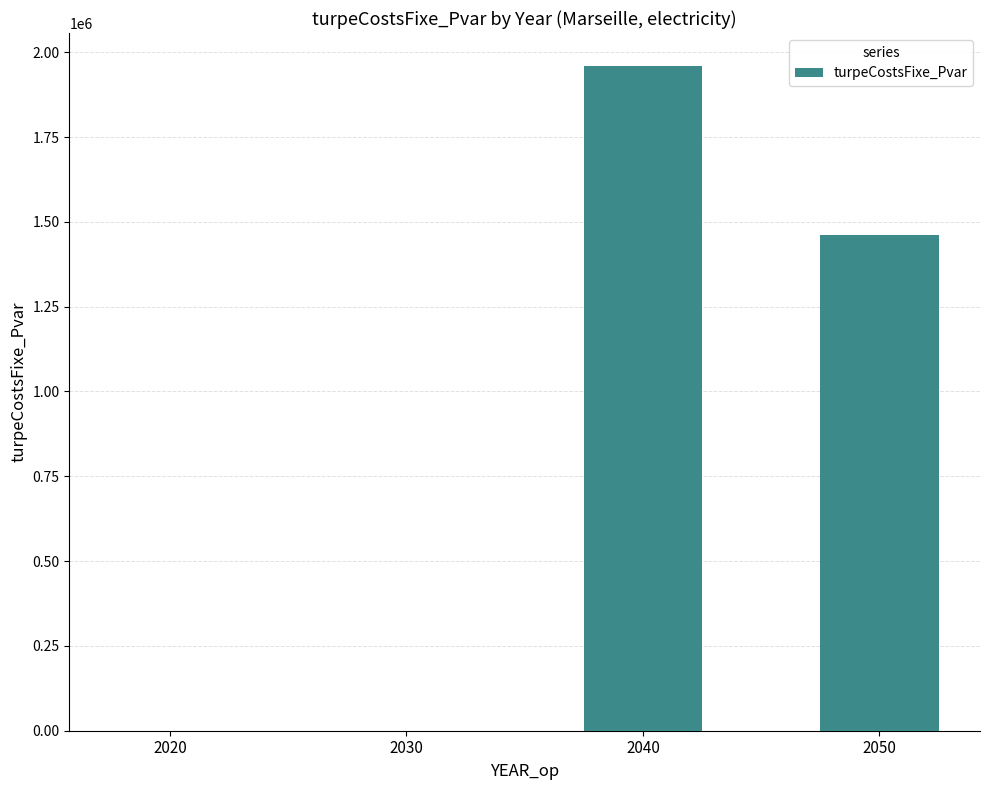

True or false: the data shows 1460145.7 at 2050.

True